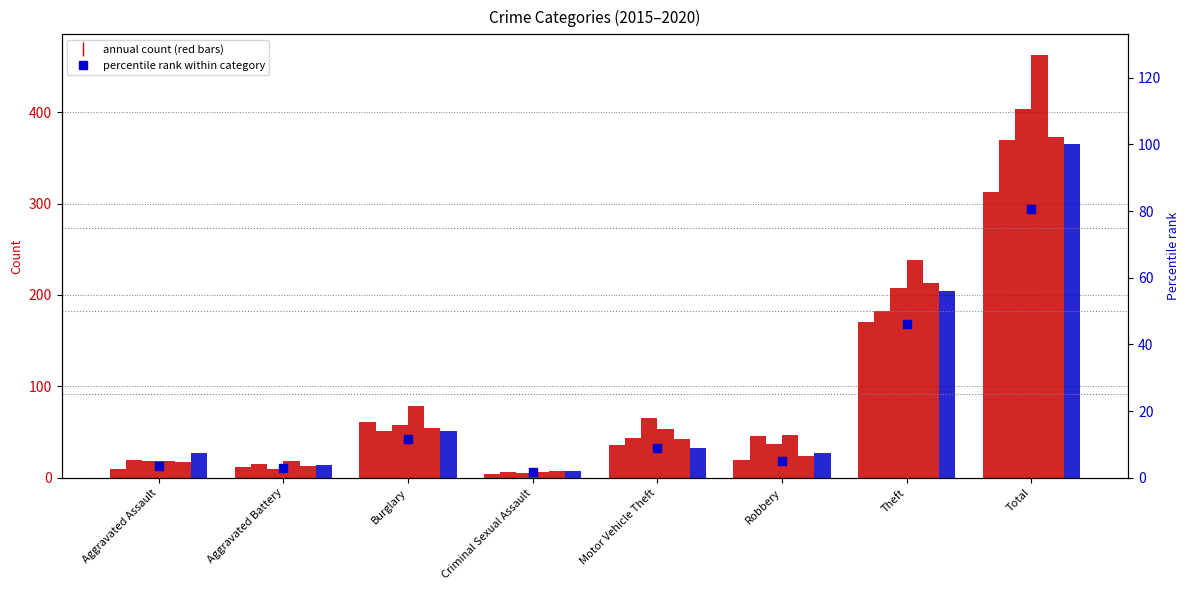

What is the change in value from Aggravated Assault to Theft?

+42.4